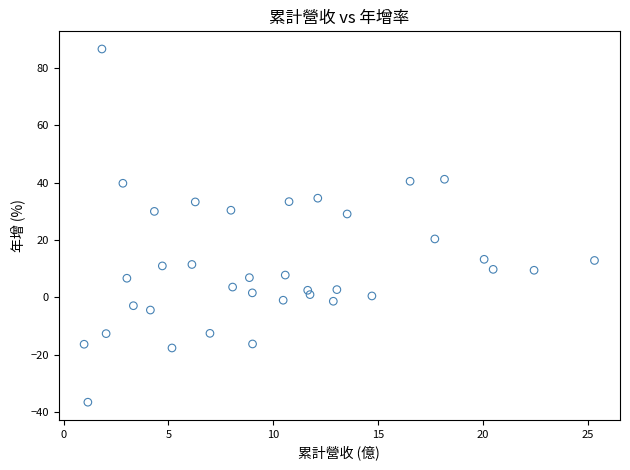

What is the range of Y values (max minus min)?

123.1